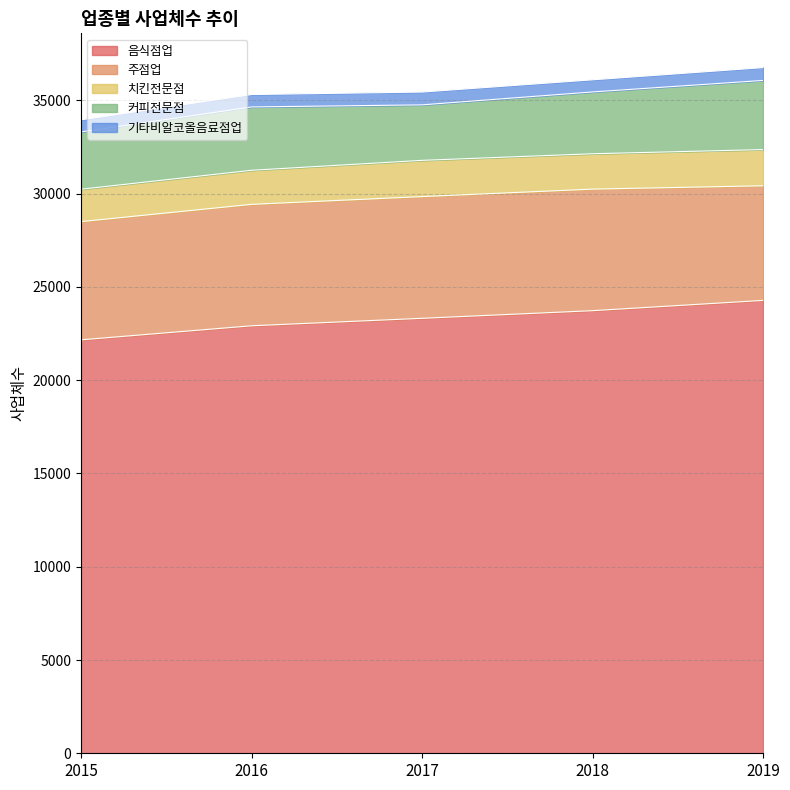

How many values in the 주점업 series are below 6511?

2